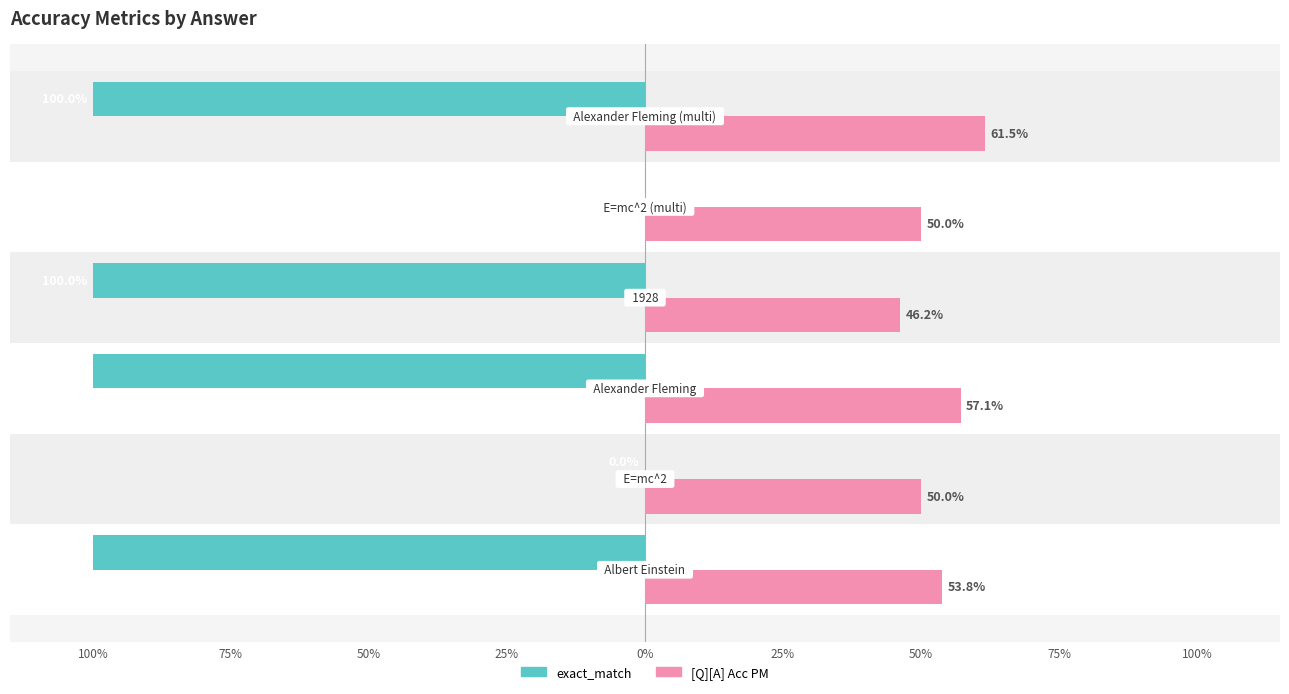

At how many categories does at least one series exceed 0?

6